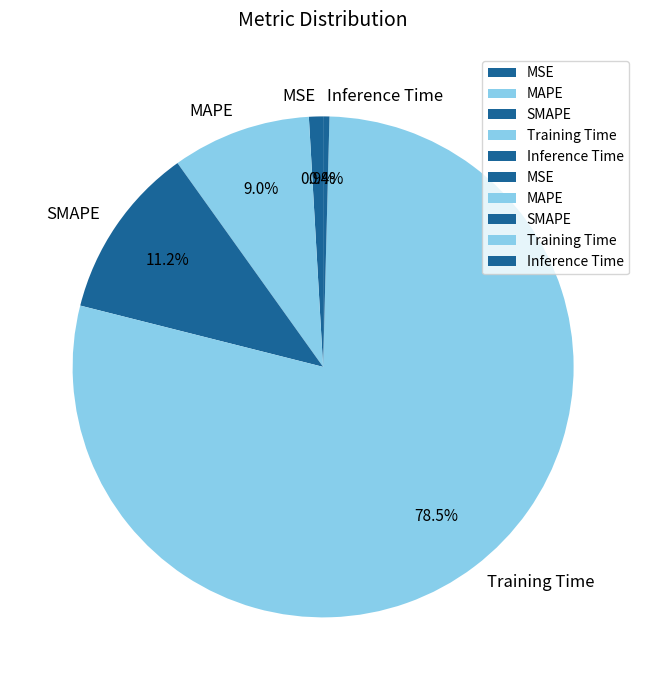

The MSE slice represents 1% of the pie. True or false?

True